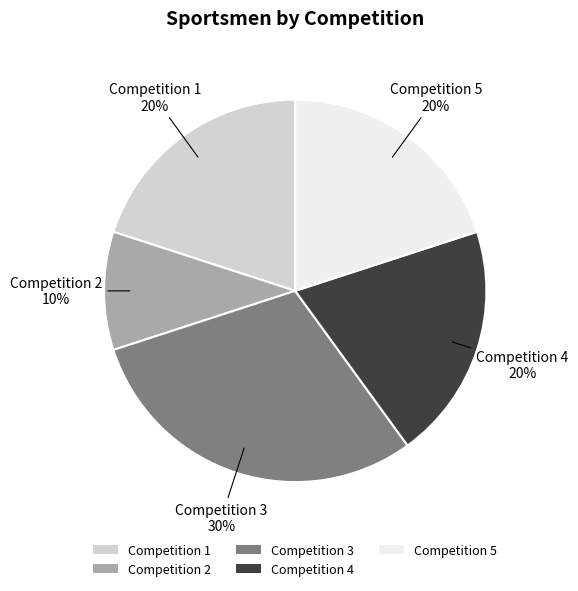

What is the ratio of the value at Competition 5 to the value at Competition 1?

1.0